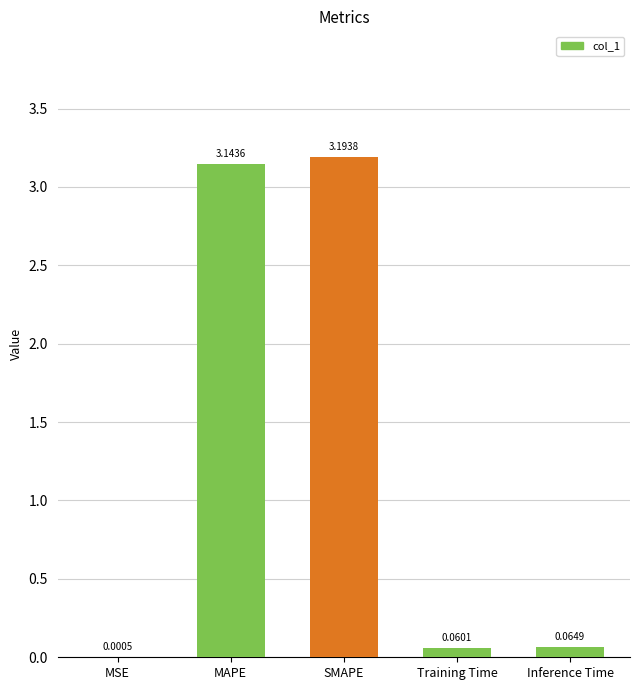

At which label is the value closest to 1?

Inference Time